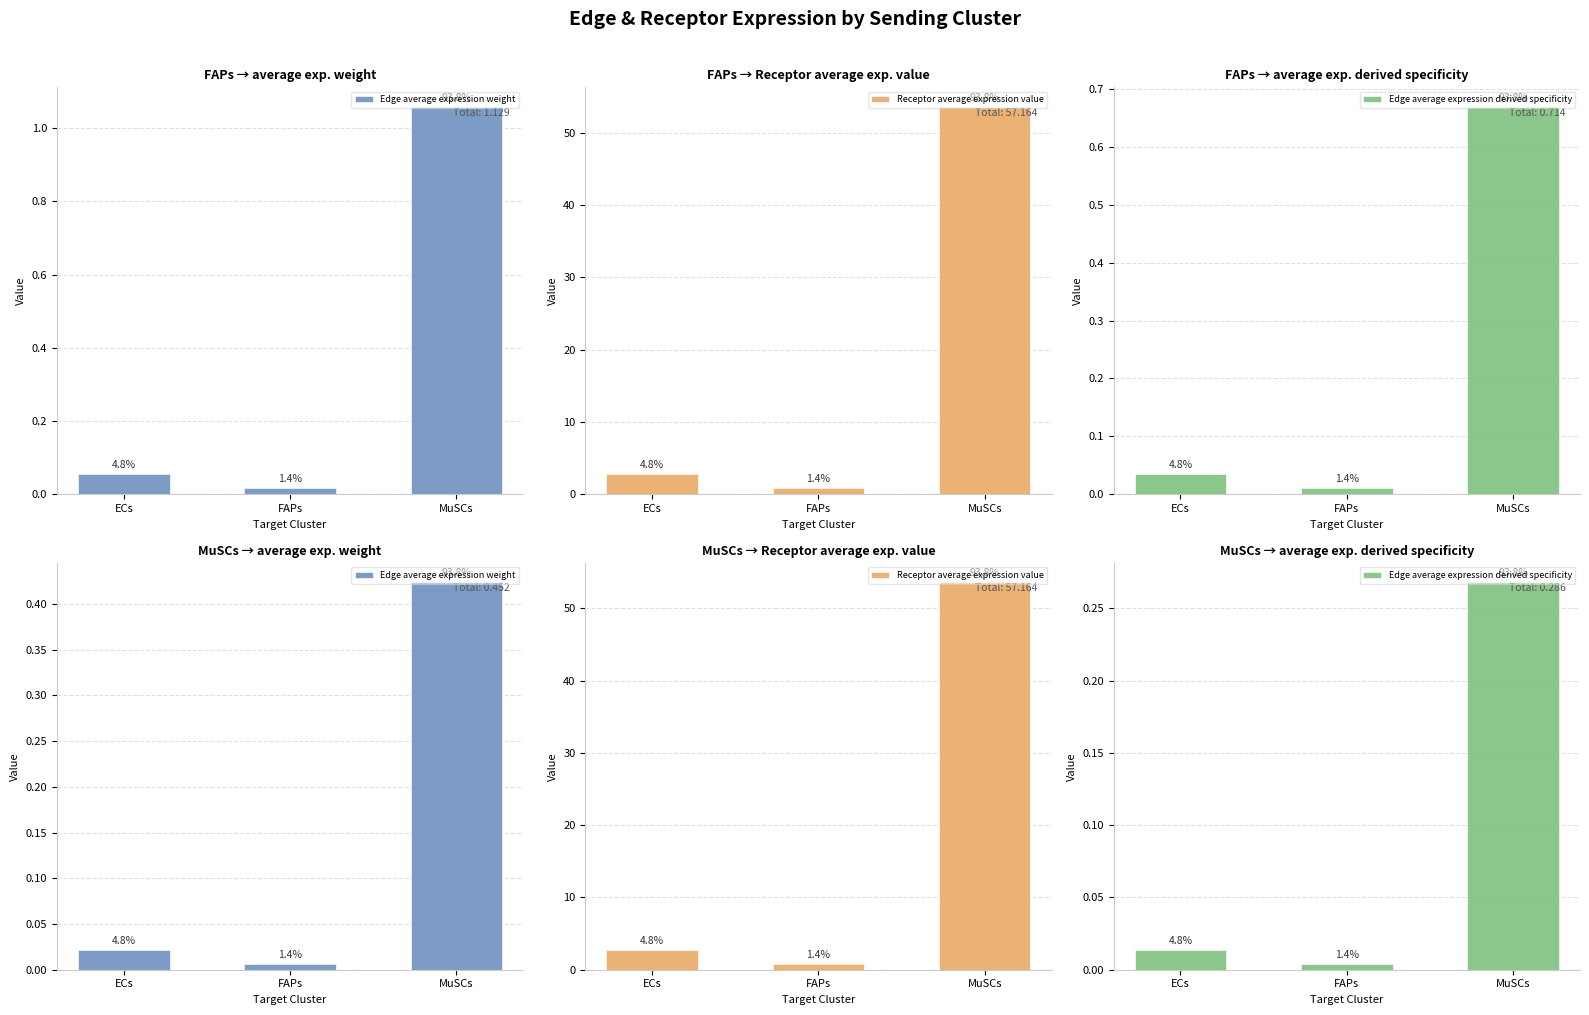

What is the average value of the Receptor average expression value series?

19.1